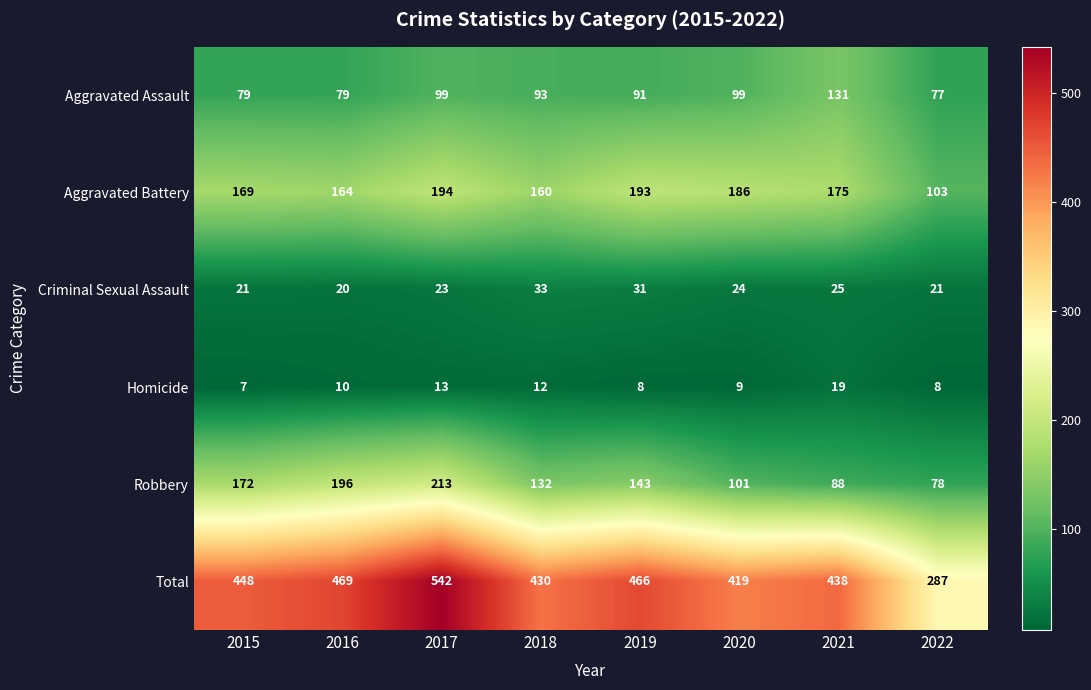

What is the average value of the Robbery series?

140